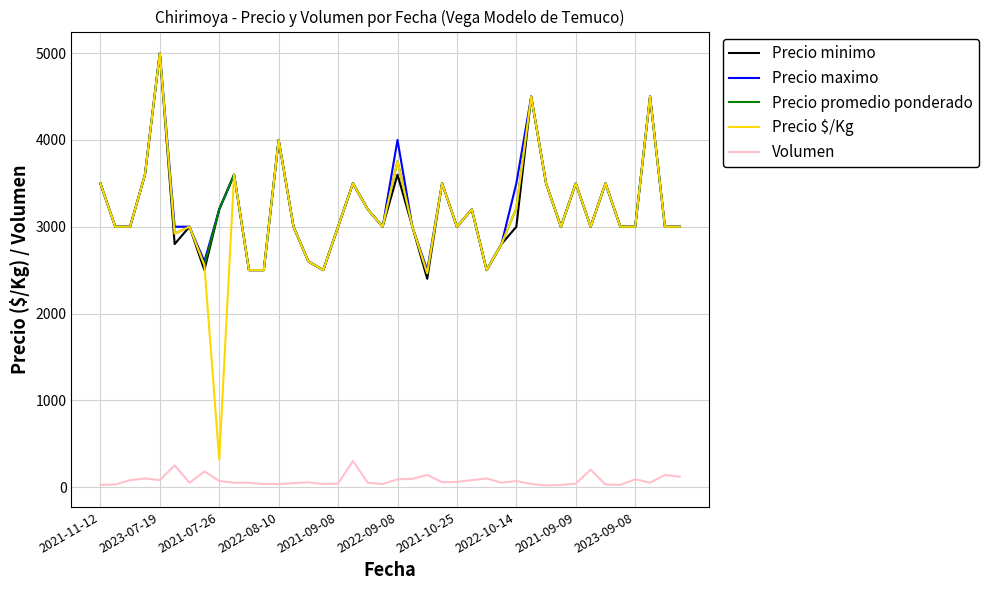

True or false: Volumen and Precio $/Kg cross at least once.

False